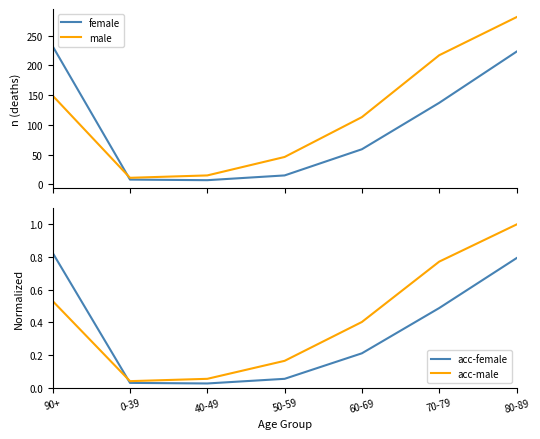

Reading left to right, what are all the values shown in this chart?

female: 90+=232.0	0-39=8.0	40-49=7.0	50-59=15.0	60-69=59.0	70-79=137.0	80-89=223.0
male: 90+=149.0	0-39=11.0	40-49=15.0	50-59=46.0	60-69=113.0	70-79=217.0	80-89=281.0
acc-female: 90+=0.8	0-39=0.0	40-49=0.0	50-59=0.1	60-69=0.2	70-79=0.5	80-89=0.8
acc-male: 90+=0.5	0-39=0.0	40-49=0.1	50-59=0.2	60-69=0.4	70-79=0.8	80-89=1.0